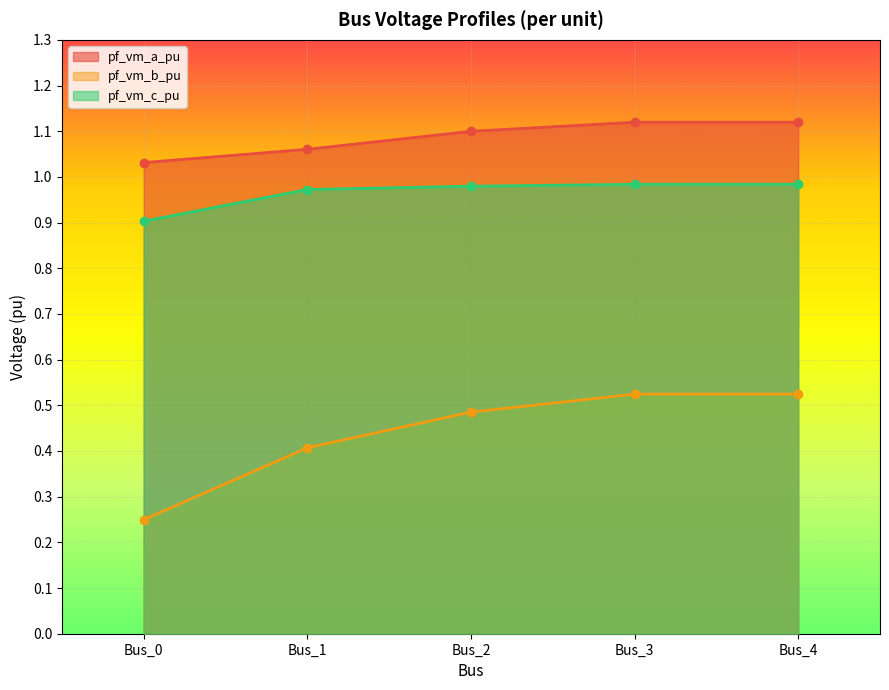

Which has a higher value, Bus_3 or Bus_2?

Bus_3